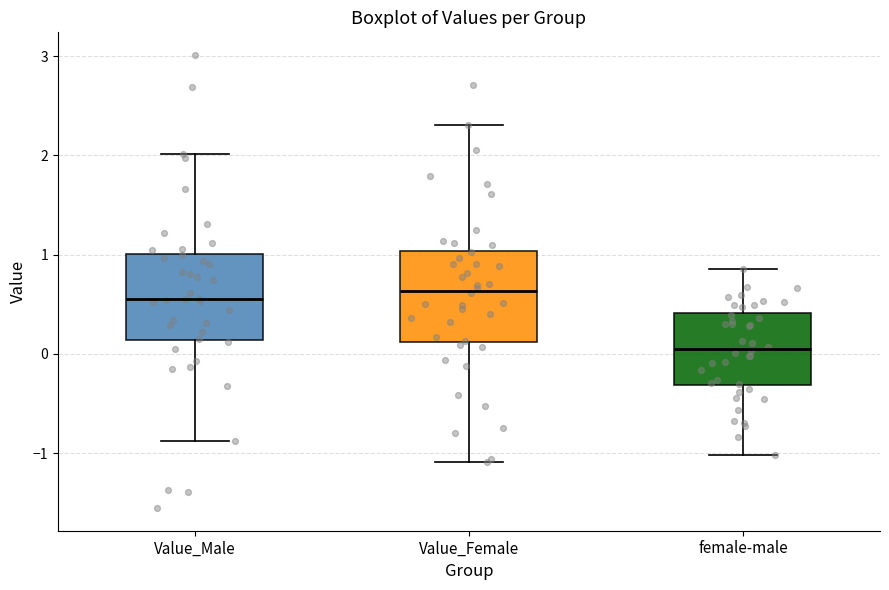

Where is the lower edge of the box for Value_Female on the y-axis? The values are not printed on the chart, so give them approximately, as read against the axis.

0.1